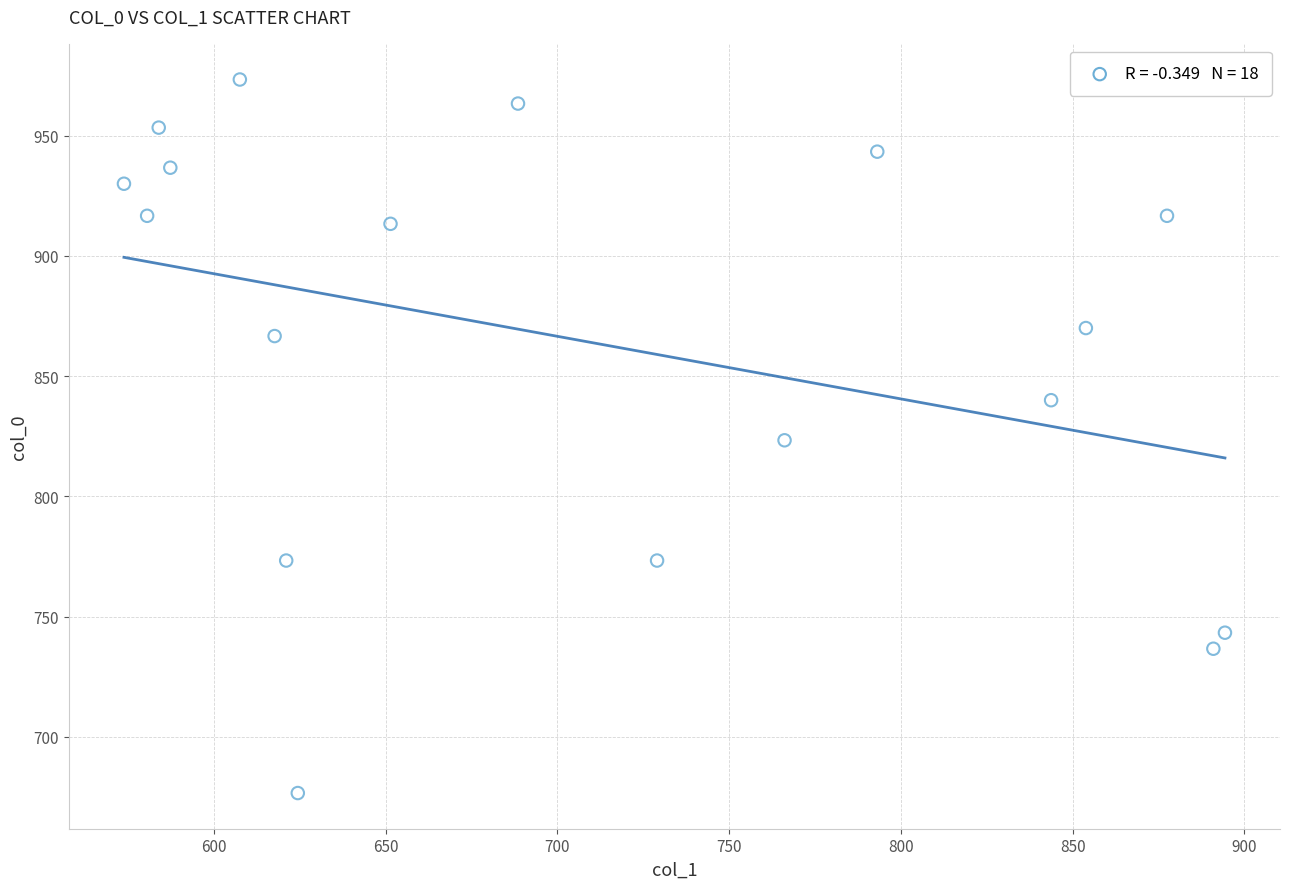

What is the range of X values (max minus min)?

320.6